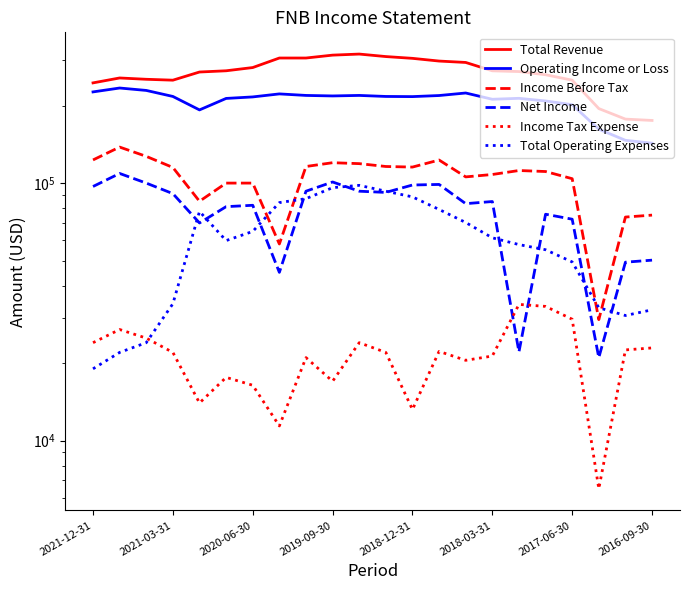

What are all the series names shown in the legend?

Total Revenue, Operating Income or Loss, Income Before Tax, Net Income, Income Tax Expense, Total Operating Expenses